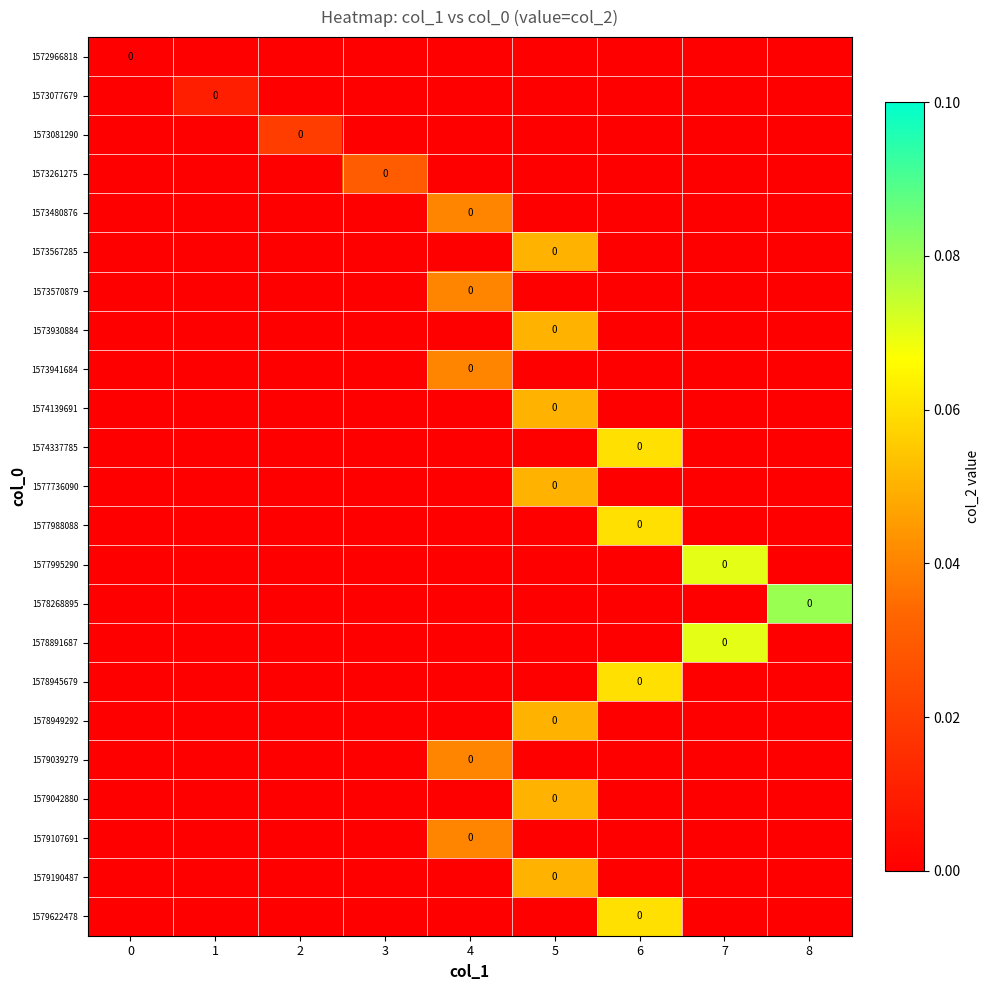

At which category is the sum across all series the highest?

5